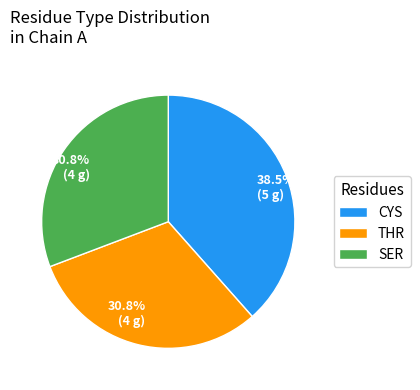

What percentage do SER and THR together represent?

61.5%